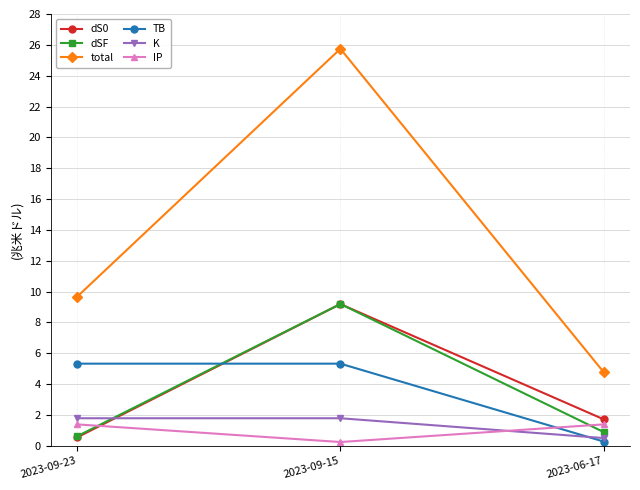

Which category has the highest value in the dSF series?

2023-09-15